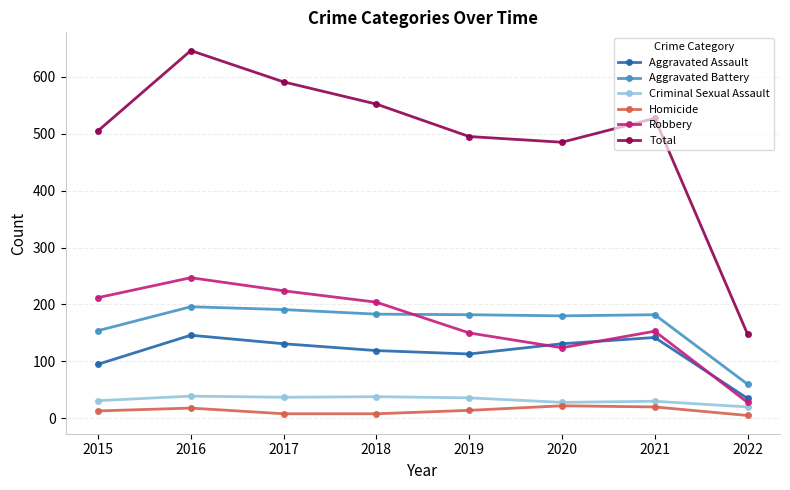

In Robbery, how many points are higher than both neighbors (excluding endpoints)?

2